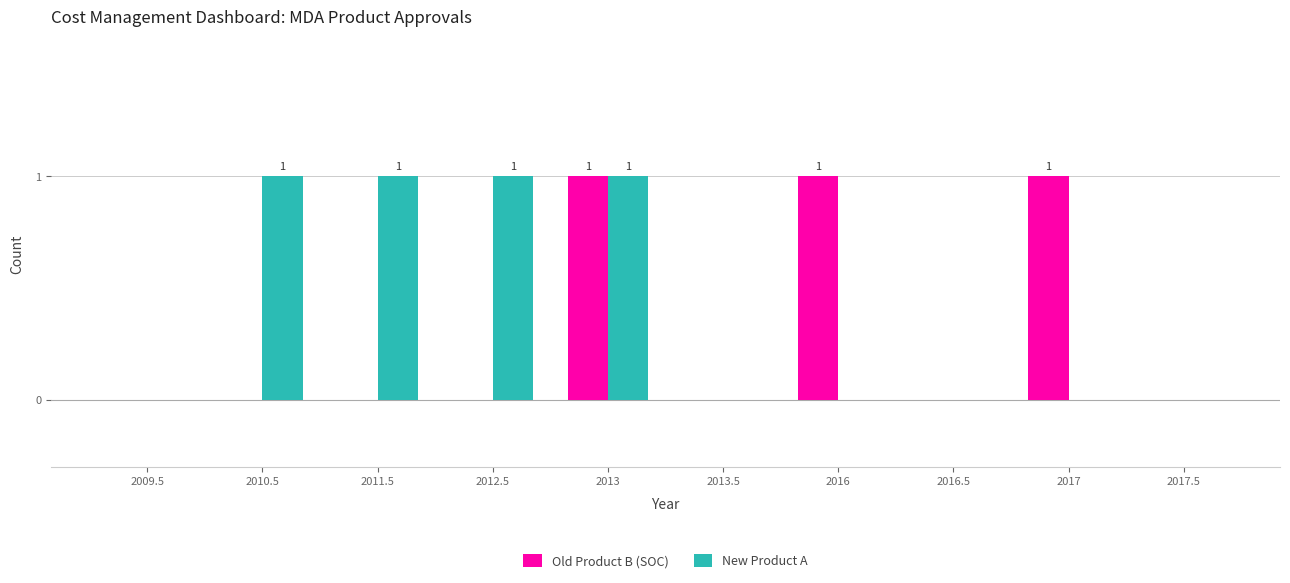

Which series changed the most between 2011.5 and 2013?

Old Product B (SOC)